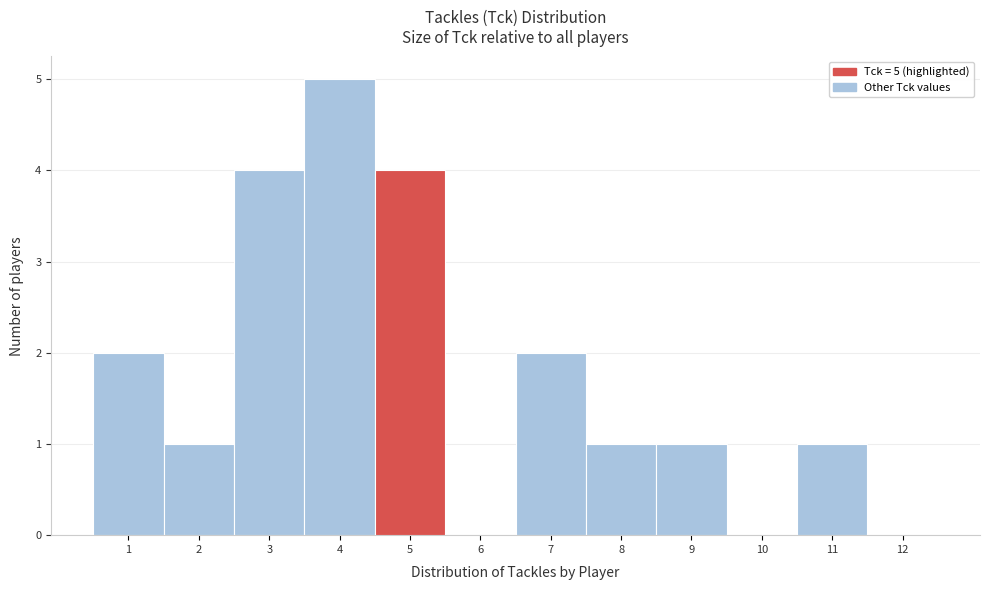

Over which range of the x-axis is the bar tallest?

3.5 to 4.5